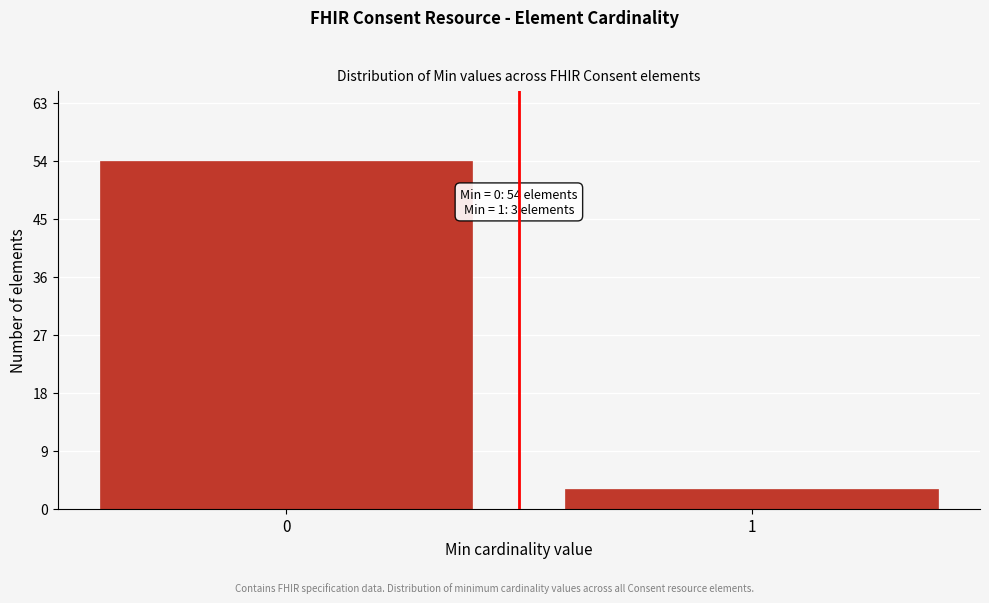

Reading left to right, extract all data points from this chart.

0=54	1=3